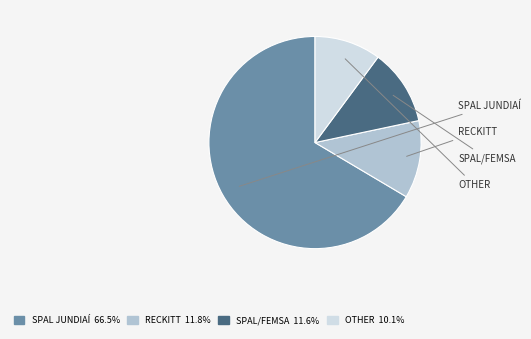

Which slice represents more than half of the pie?

SPAL JUNDIAÍ